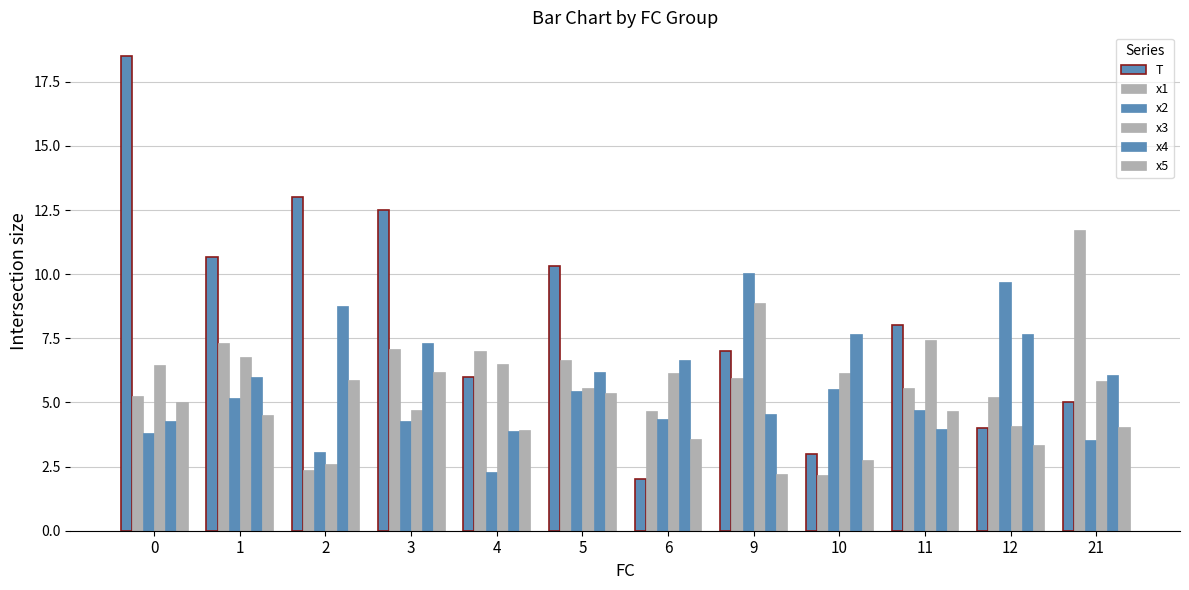

List the series in order of their peak value, lowest first.

x5, x4, x3, x2, x1, T